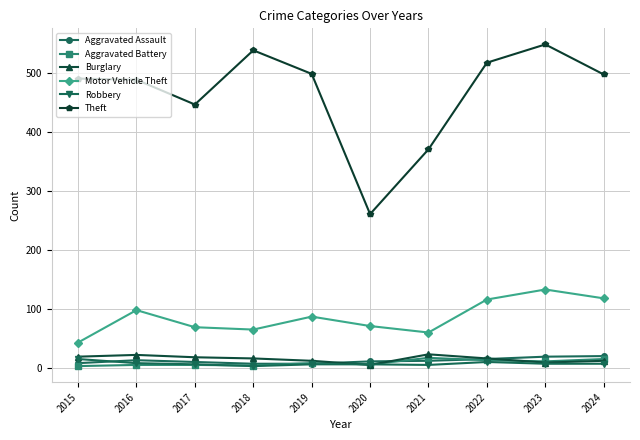

True or false: Aggravated Assault and Motor Vehicle Theft cross at least once.

False